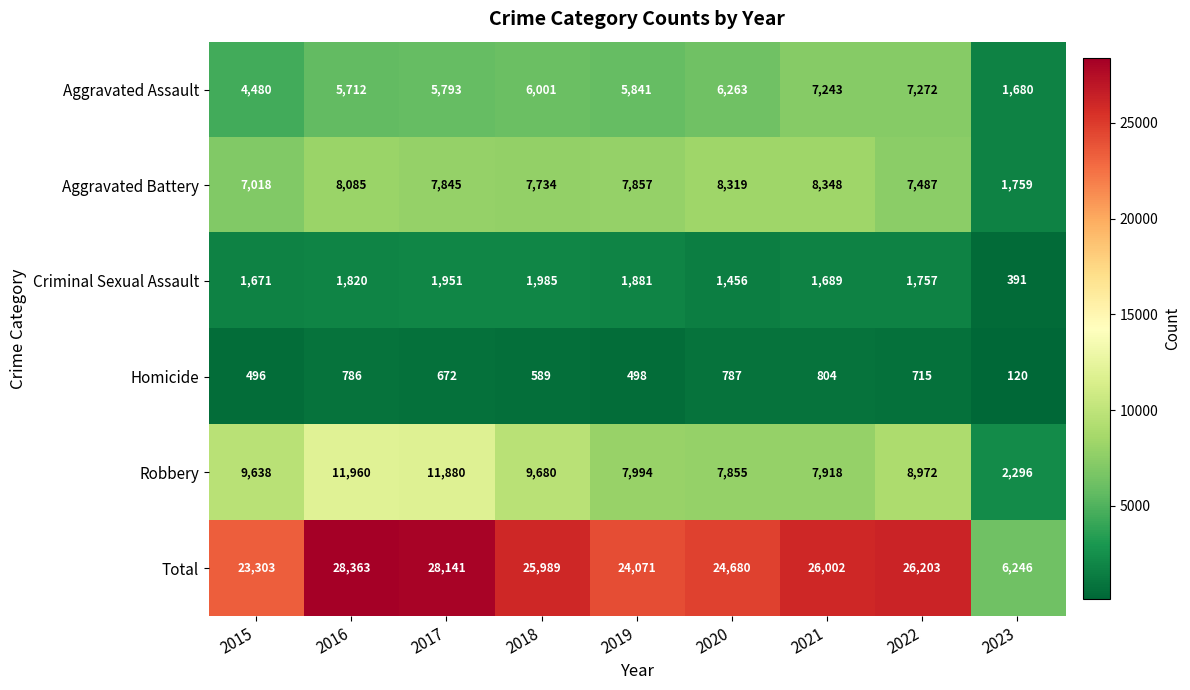

Rank the series at 2016 from lowest to highest value.

Homicide, Criminal Sexual Assault, Aggravated Assault, Aggravated Battery, Robbery, Total